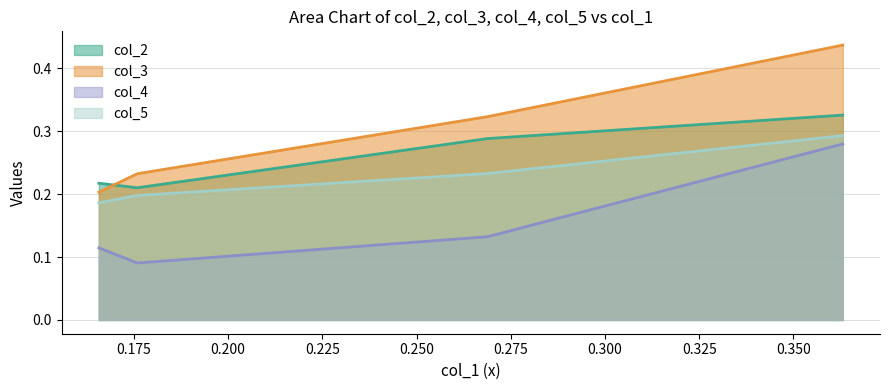

True or false: col_5 and col_4 cross at least once.

False